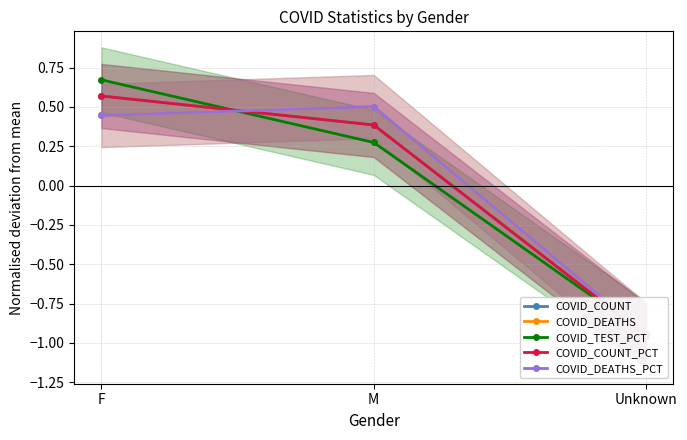

Which series changed the most between M and Unknown?

COVID_DEATHS